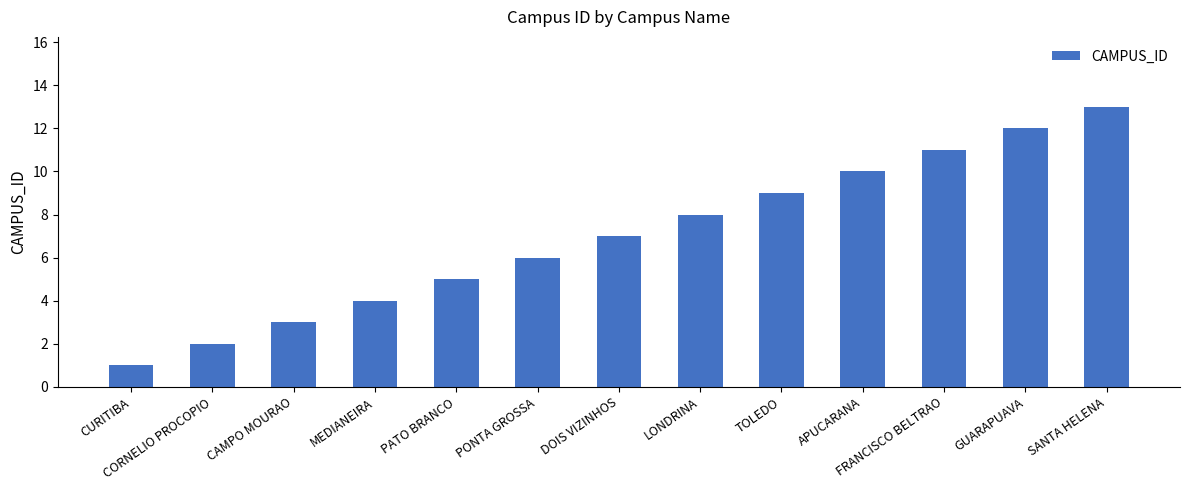

What position from the left is MEDIANEIRA?

4